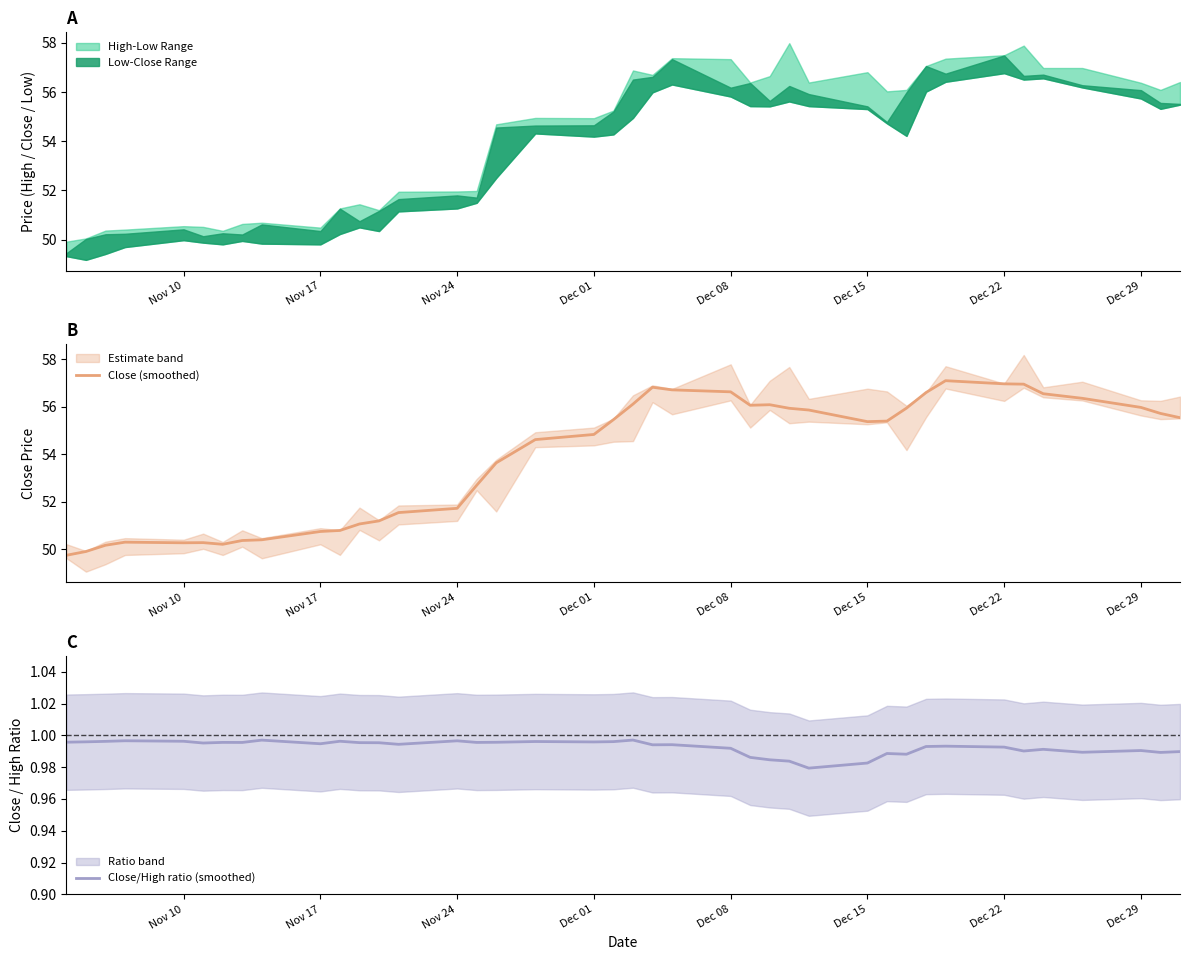

What is the minimum value for Close (smoothed)?

49.7